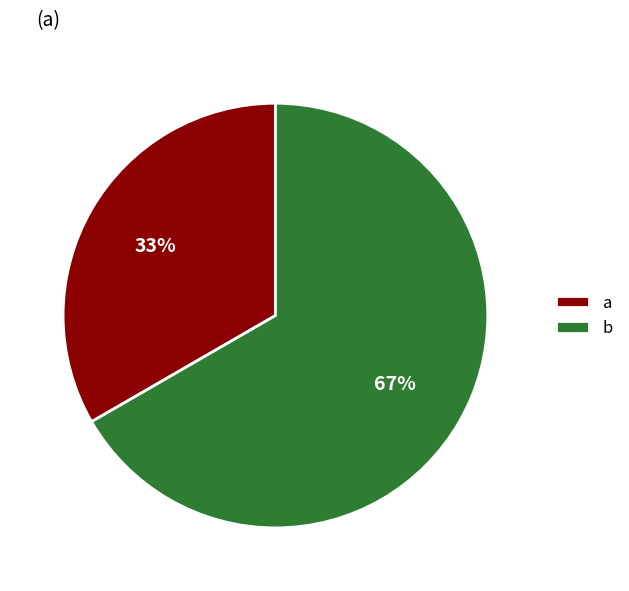

How many slices are in this pie chart?

2